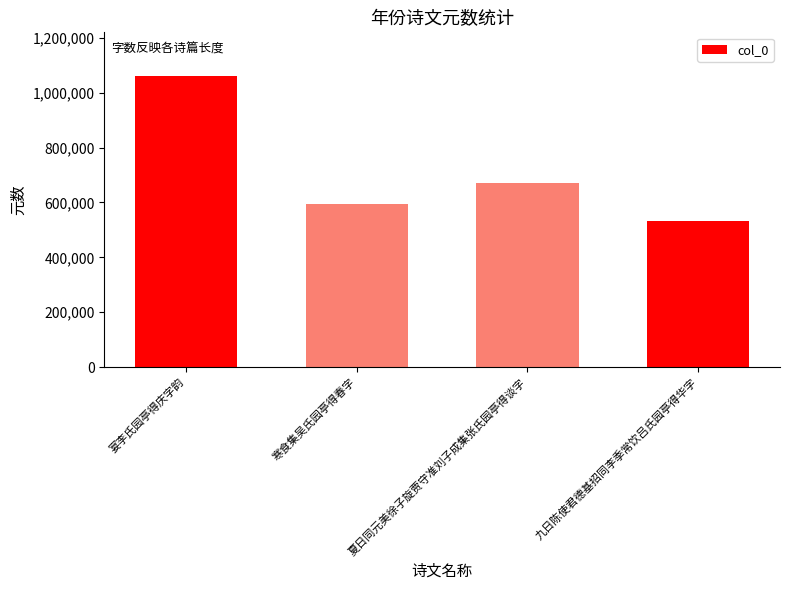

What is the value of the 2nd bar from the left?

592571